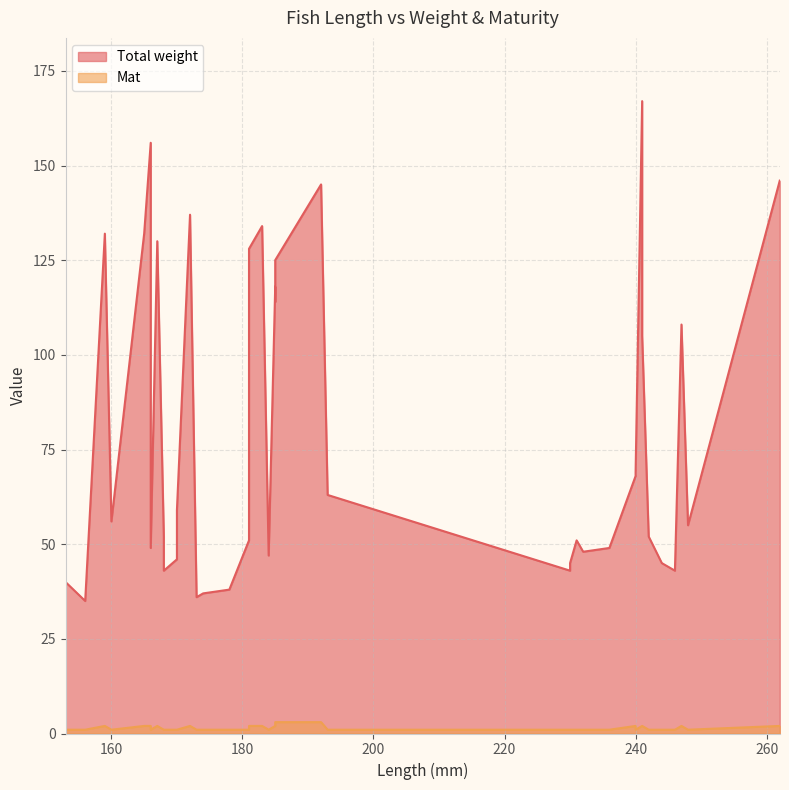

Which has a higher value, 167 or 230?

167